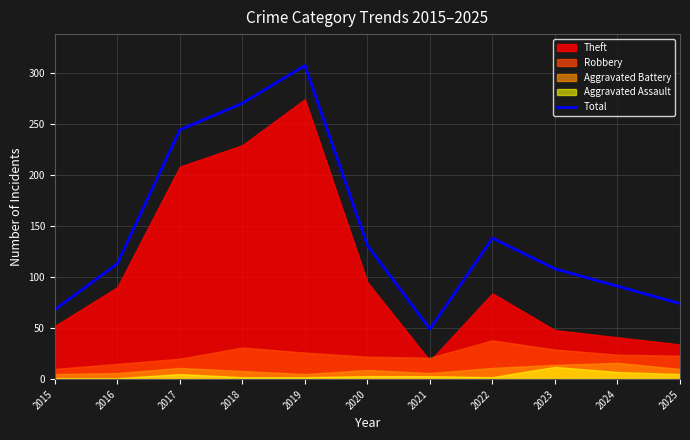

What is the smallest value displayed?

49